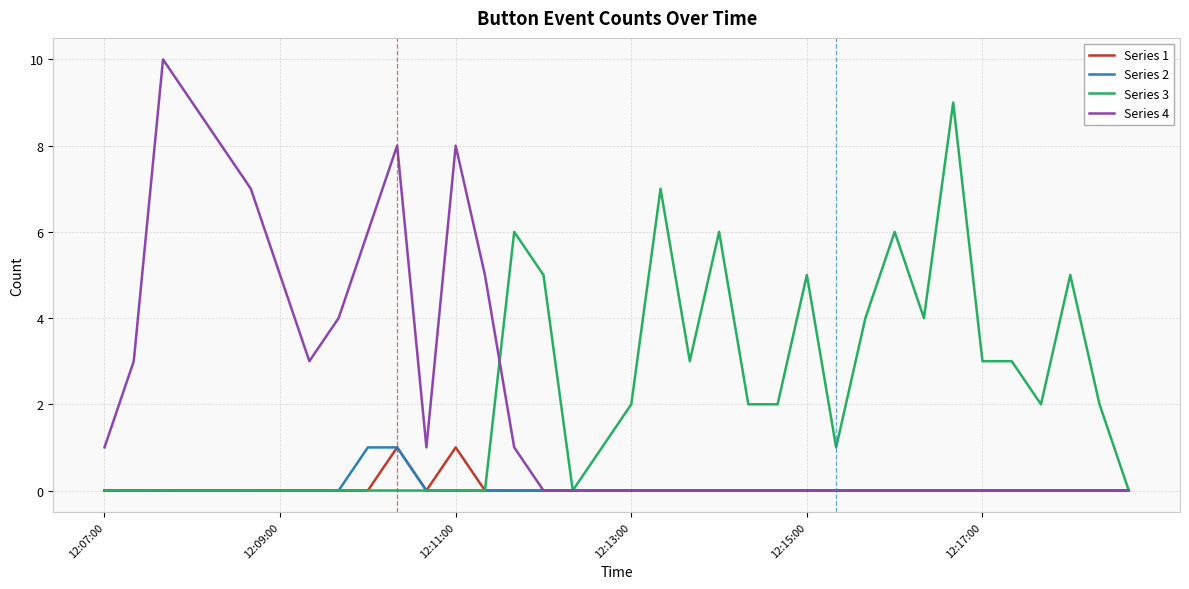

Reading left to right, list all the values displayed in this chart.

Series 1: 0	0	0	0	0	0	0	0	0	0	1	0	1	0	0	0	0	0	0	0	0	0	0	0	0	0	0	0	0	0	0	0	0	0	0	0
Series 2: 0	0	0	0	0	0	0	0	0	1	1	0	0	0	0	0	0	0	0	0	0	0	0	0	0	0	0	0	0	0	0	0	0	0	0	0
Series 3: 0	0	0	0	0	0	0	0	0	0	0	0	0	0	6	5	0	1	2	7	3	6	2	2	5	1	4	6	4	9	3	3	2	5	2	0
Series 4: 1	3	10	9	8	7	5	3	4	6	8	1	8	5	1	0	0	0	0	0	0	0	0	0	0	0	0	0	0	0	0	0	0	0	0	0